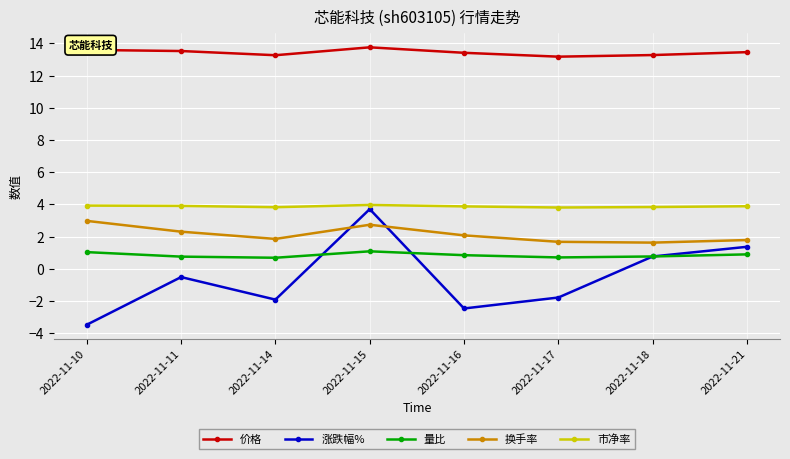

How many distinct data groups are displayed?

5